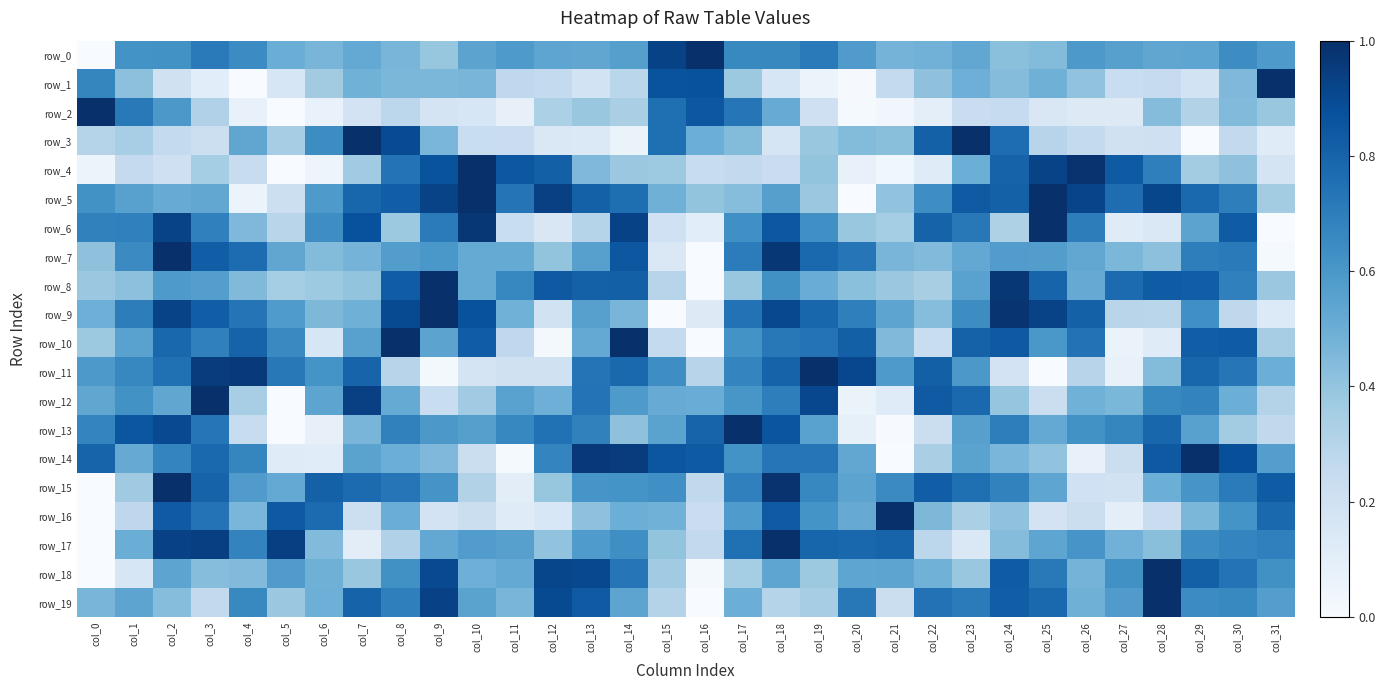

Between col_26 and col_28, which series saw the biggest shift?

row_14